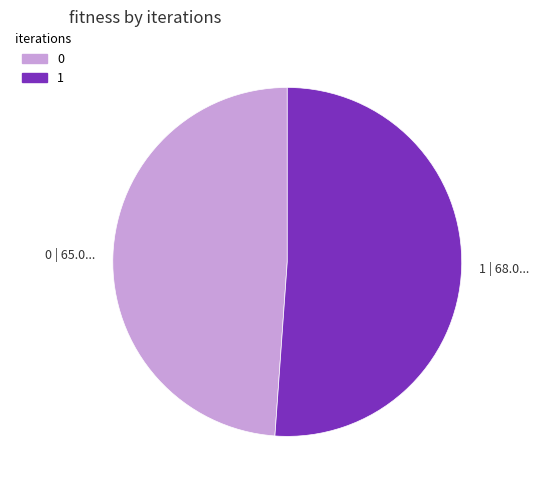

Do 0 and 1 together represent more than half of the pie?

Yes